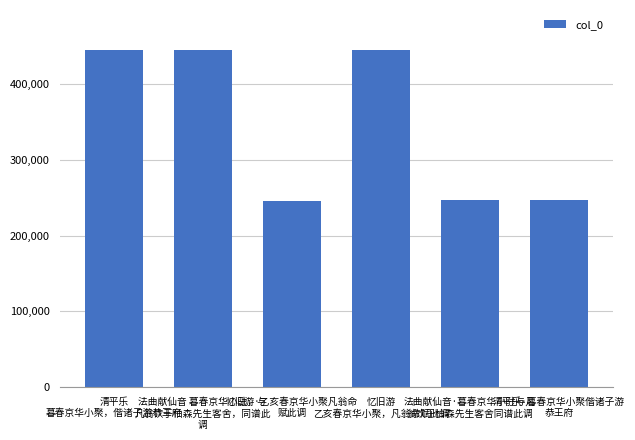

How many data points are less than 444431?

3